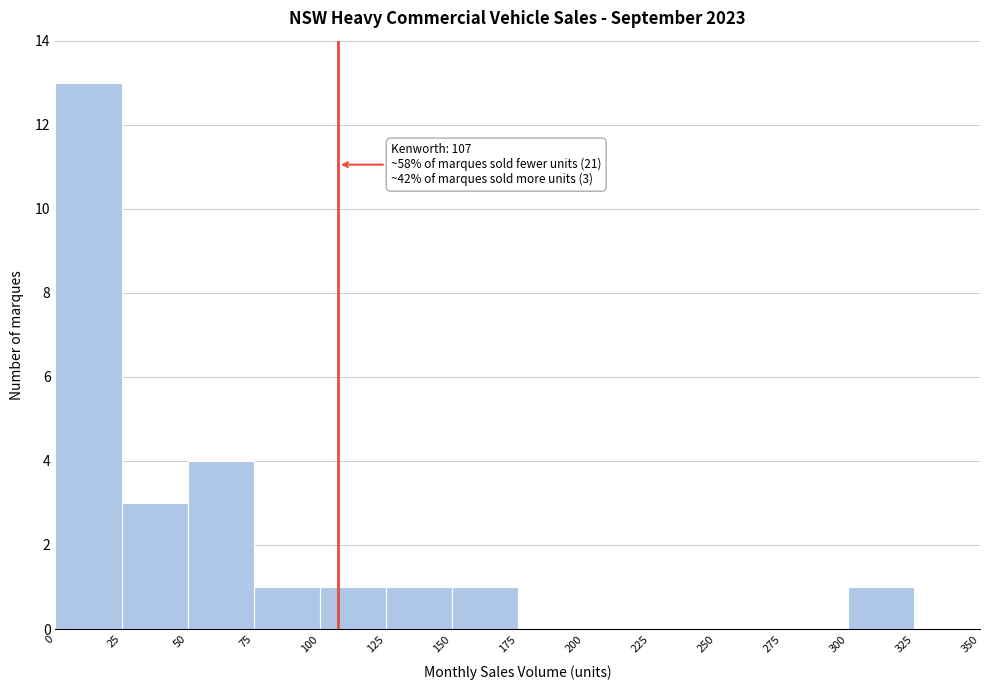

Over which range of the x-axis is the bar tallest?

0 to 25